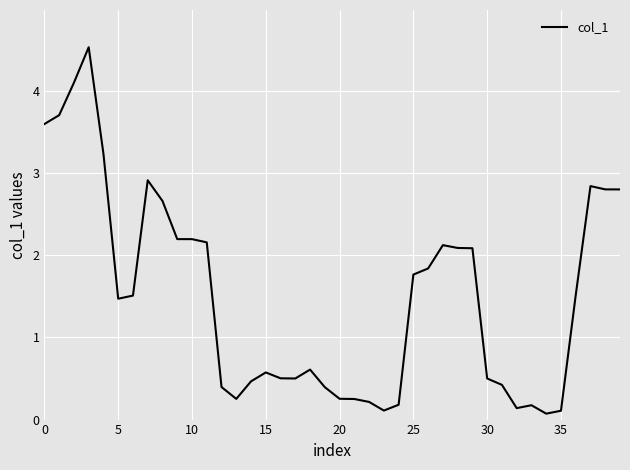

What is the difference between the maximum and minimum values?

4.5